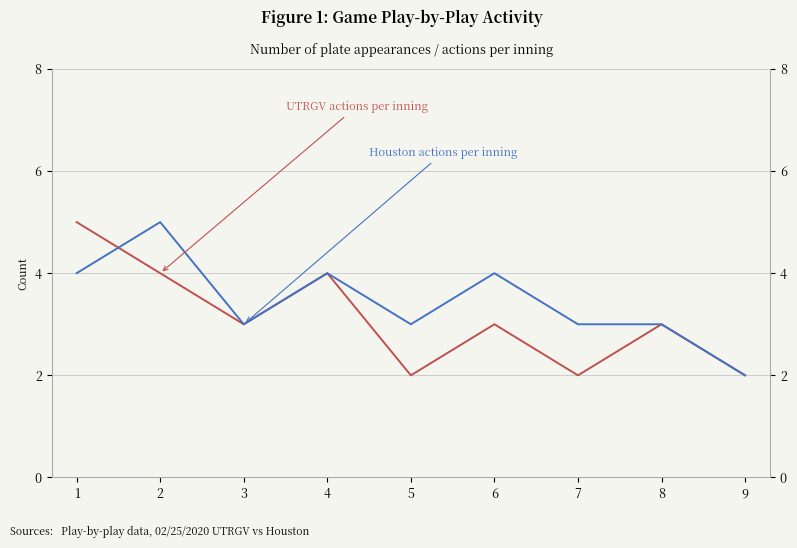

List the labels in order of UTRGV actions per inning value, largest first.

1, 2, 4, 3, 6, 8, 5, 7, 9